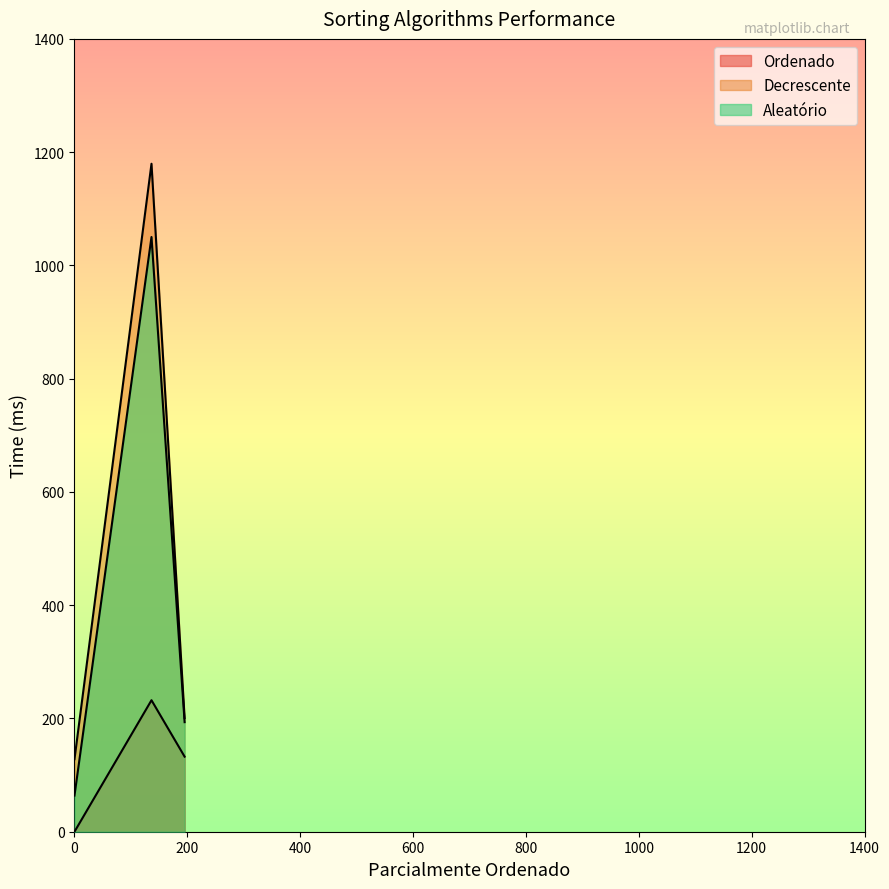

Is the value of Decrescente at Insertion Sort greater than the value of Ordenado at Insertion Sort?

Yes